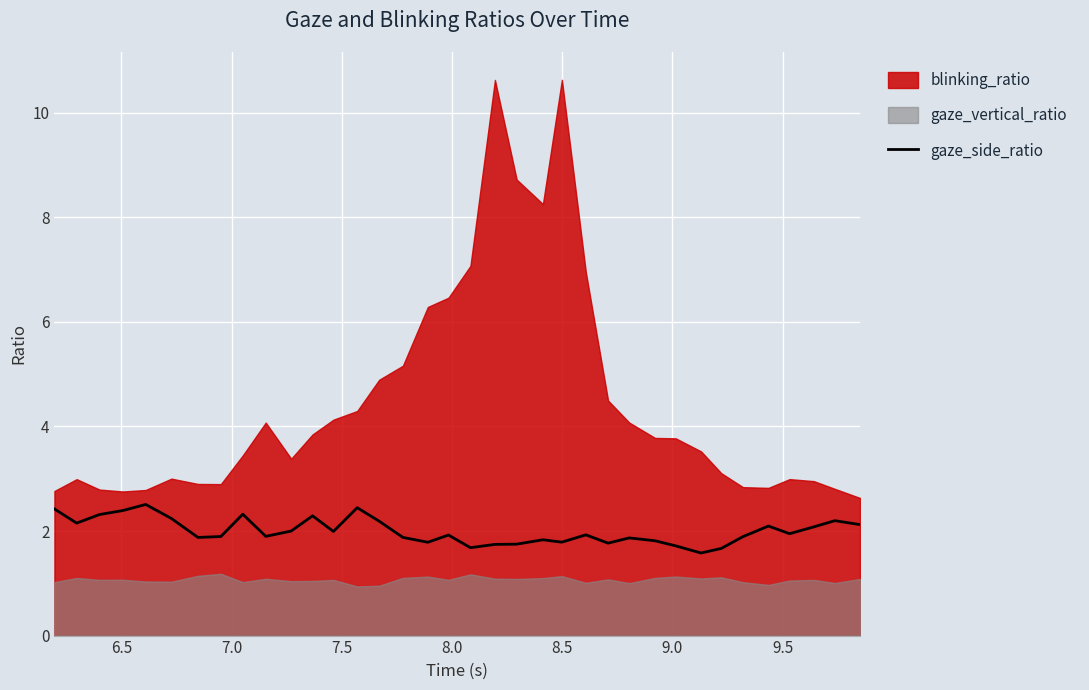

The chart shows a value of 3.7 at 6.0. True or false?

False